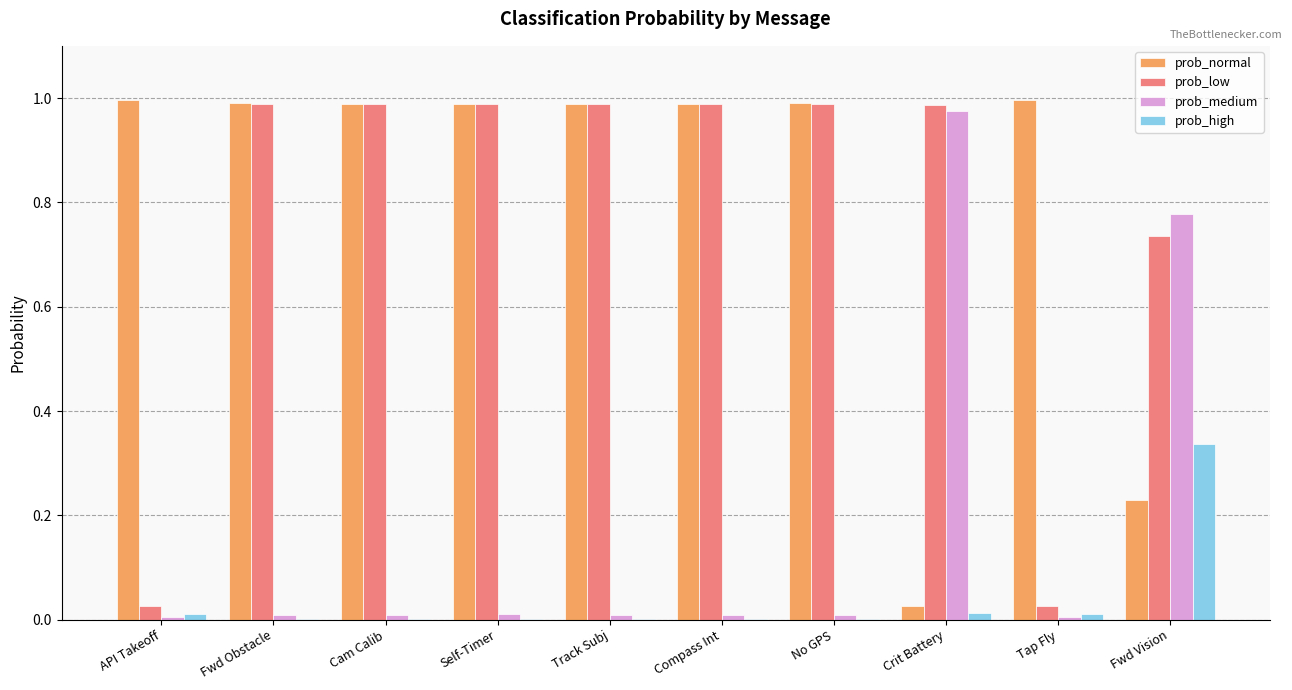

True or false: prob_normal has a value of 0.4 at Cam Calib.

False